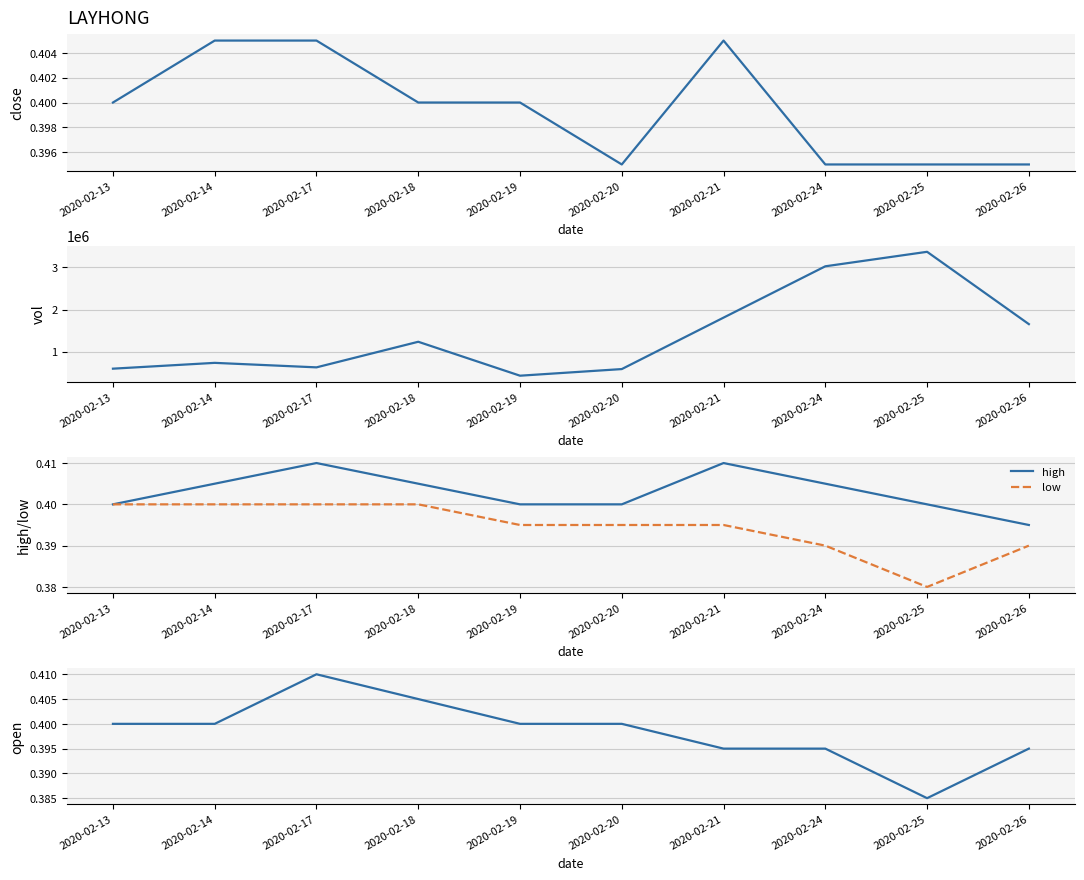

What is the average value of the close series?

0.4